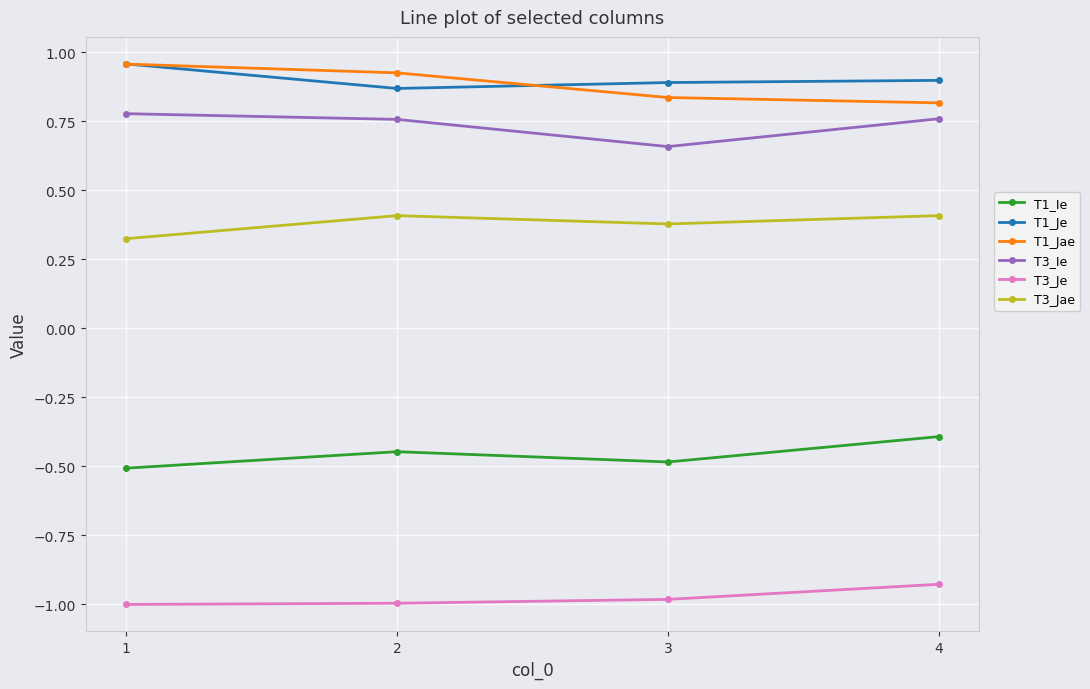

What is the sum of all T3_Je values?

-3.9